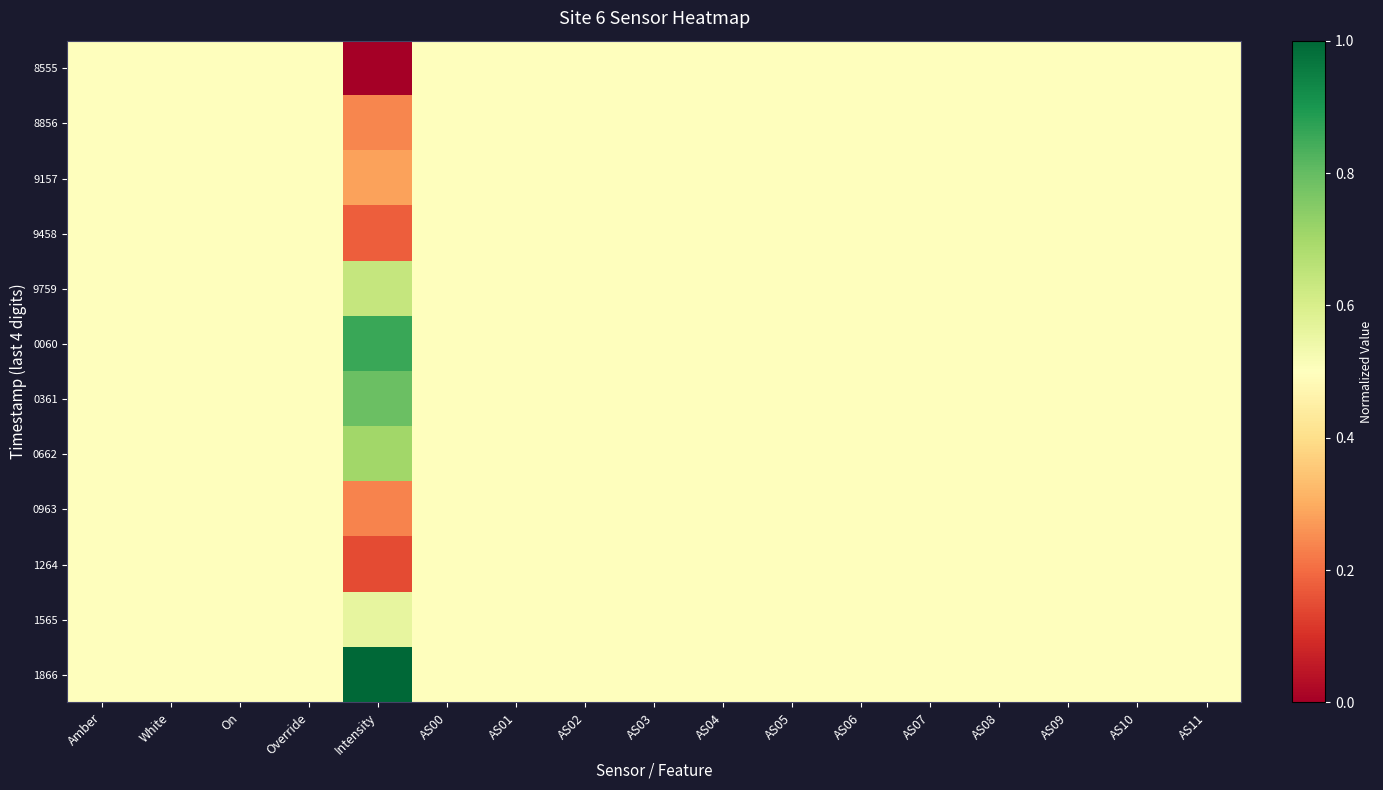

Which series changed the most between White and AS04?

8555